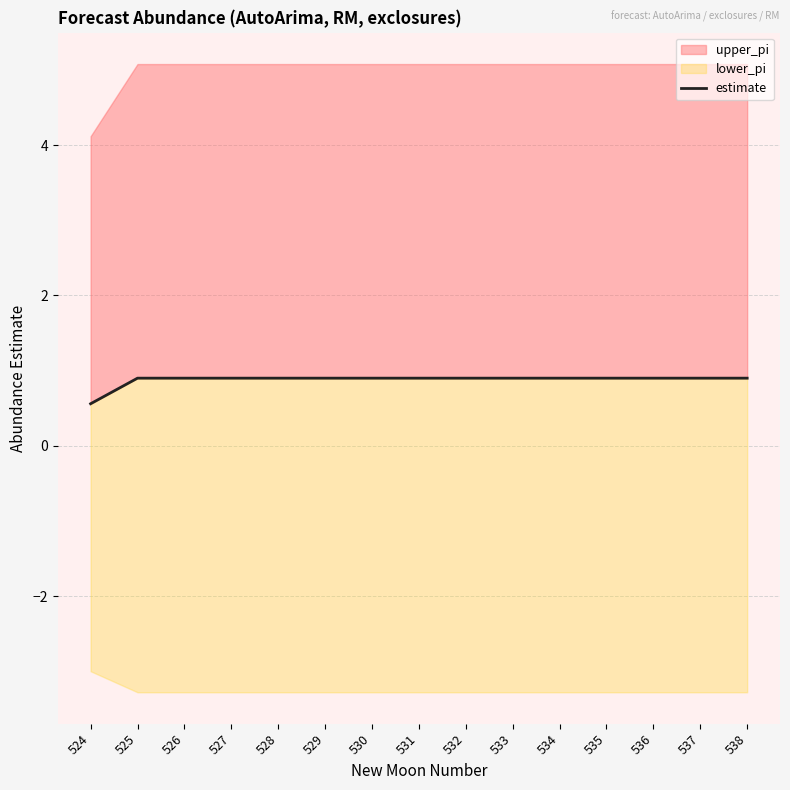

What is the sum of all values?

13.2